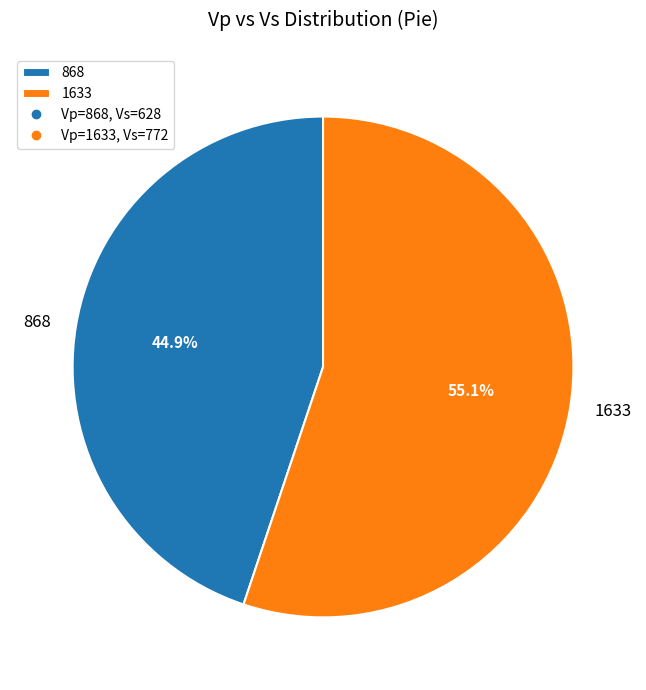

What is the ratio of the value at 1633 to the value at 868?

1.2